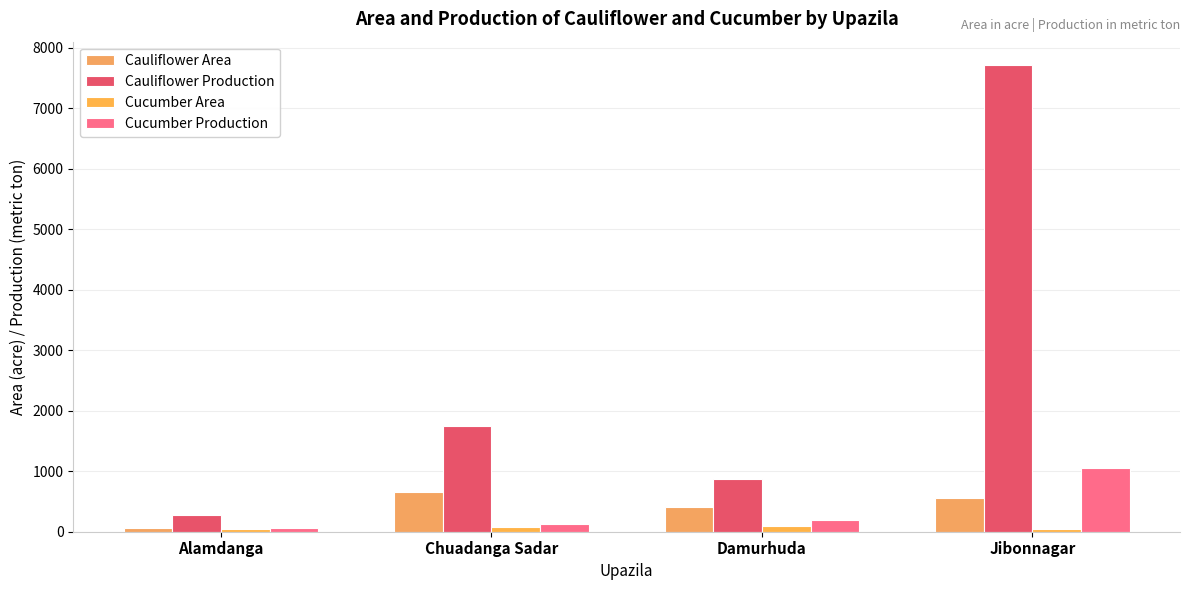

Is the value of Cauliflower Area at Chuadanga Sadar greater than the value of Cauliflower Production at Damurhuda?

No